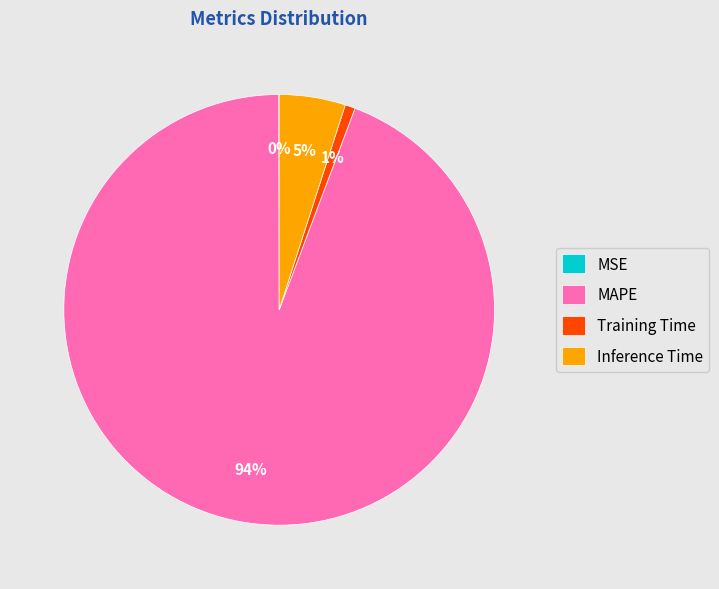

The MAPE slice represents 88% of the pie. True or false?

False